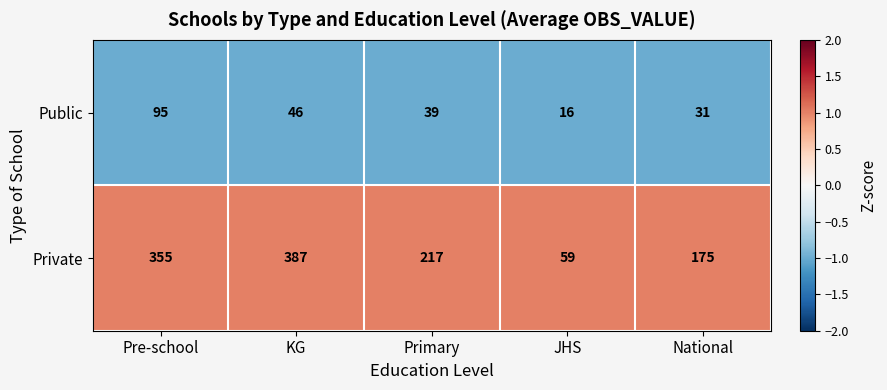

The value of Private at Primary is 306. True or false?

False